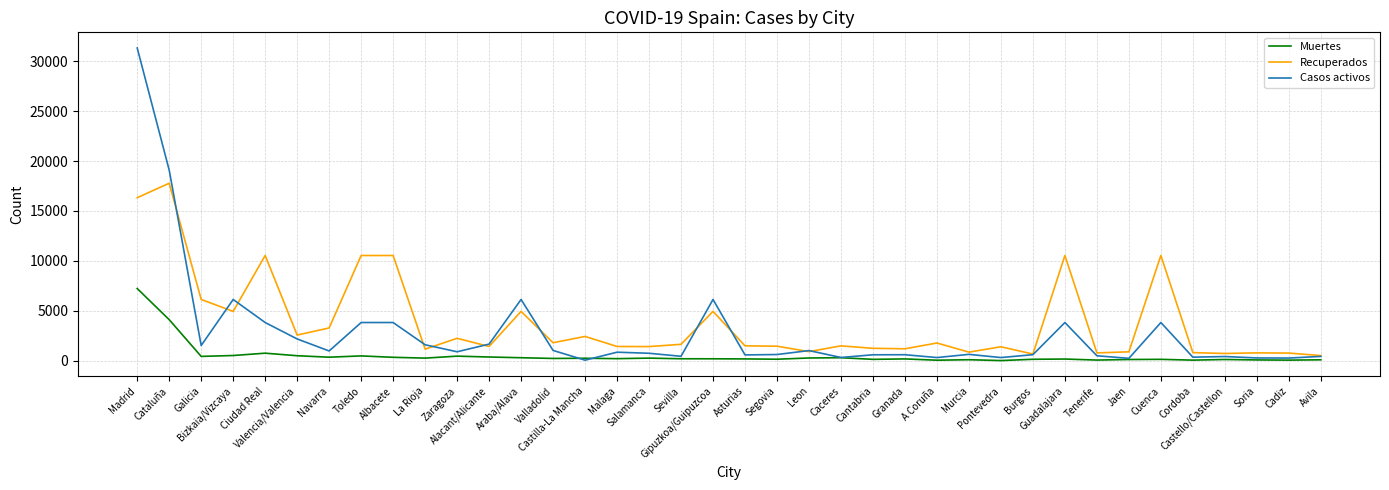

At which category does the chart reach its peak across all series?

Madrid